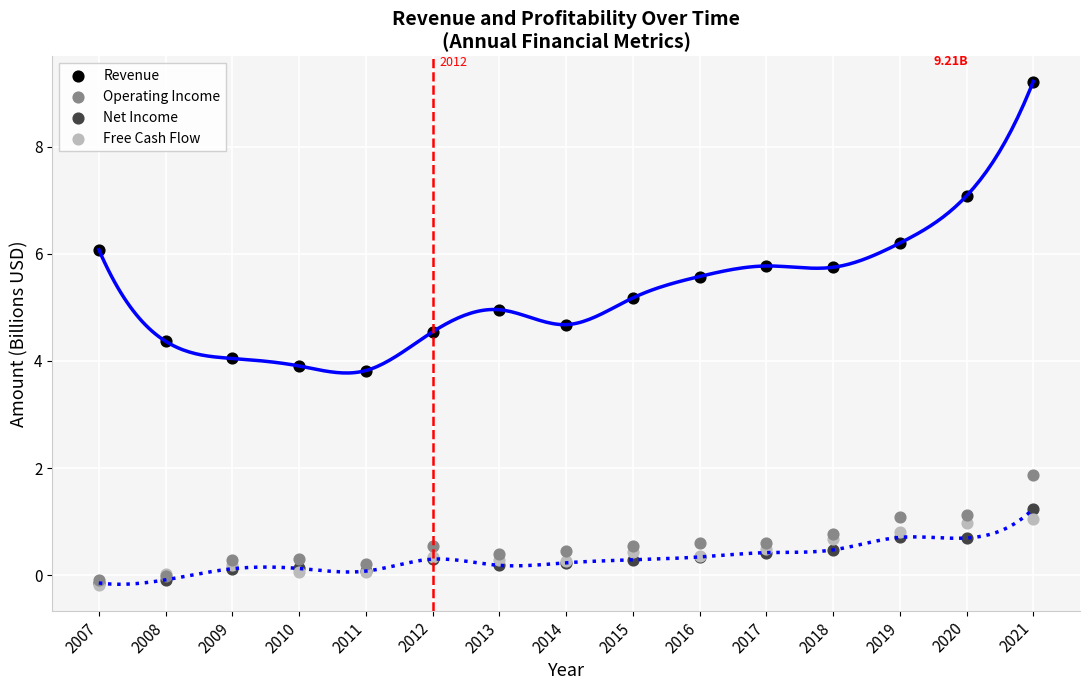

What are all the series names shown in the legend?

Revenue, Operating Income, Net Income, Free Cash Flow